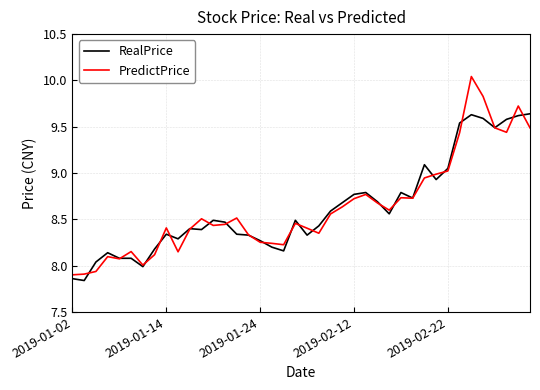

Rank the series by their maximum value, from lowest to highest.

RealPrice, PredictPrice